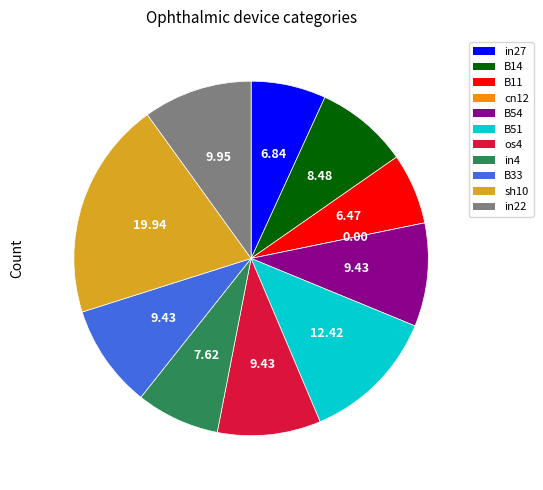

Which has a higher value, in27 or B14?

B14